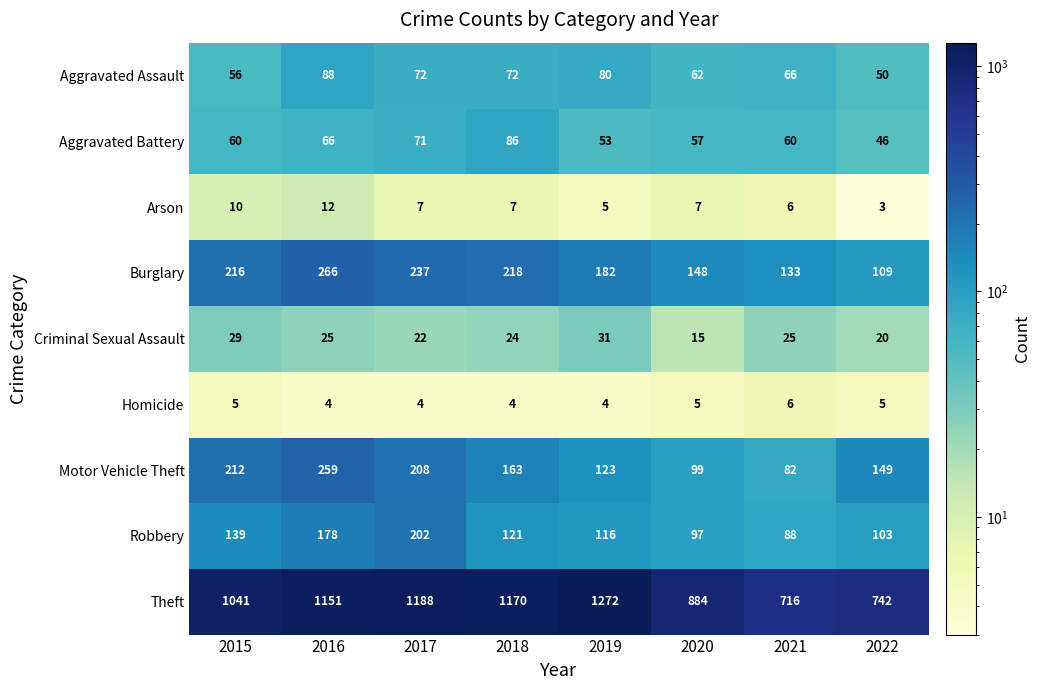

Where does the Motor Vehicle Theft series first go above 163?

2015